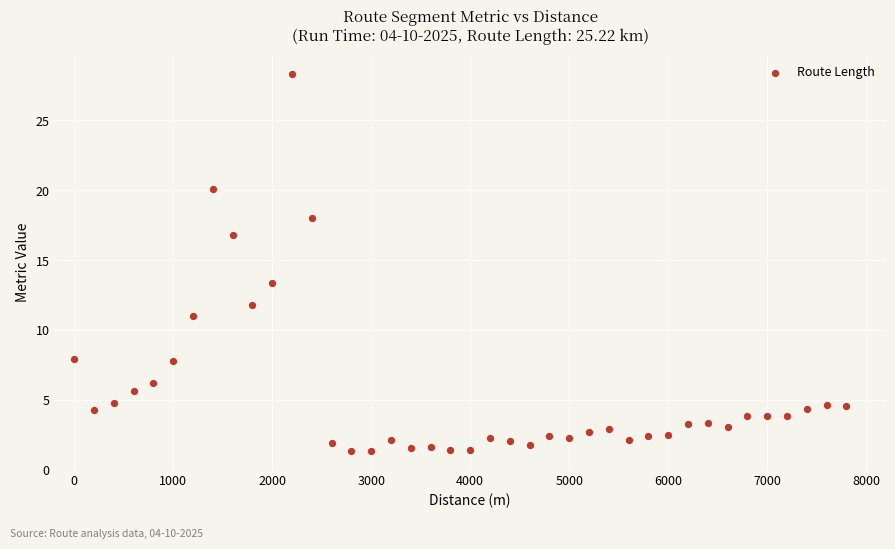

What is the range of X values (max minus min)?

7800.0